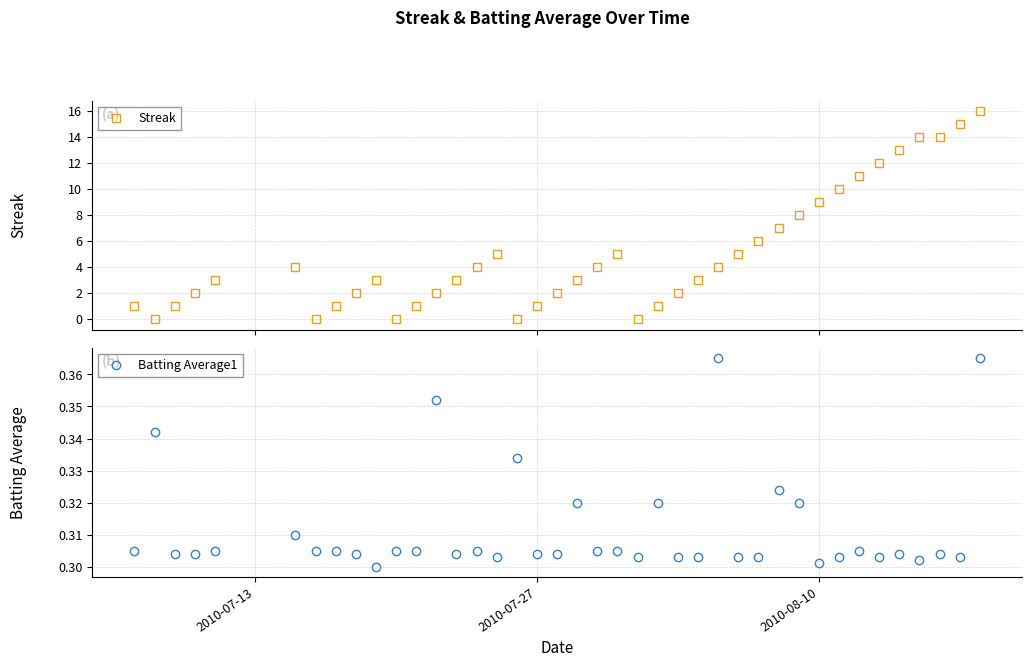

After their last crossing, which series has the higher values: Batting Average1 or Streak?

Streak